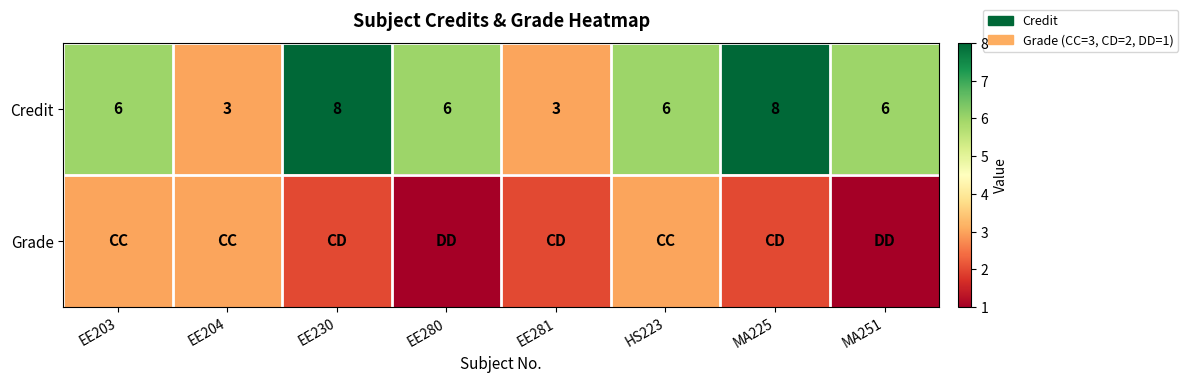

Which label corresponds to the smallest value in the chart?

EE280